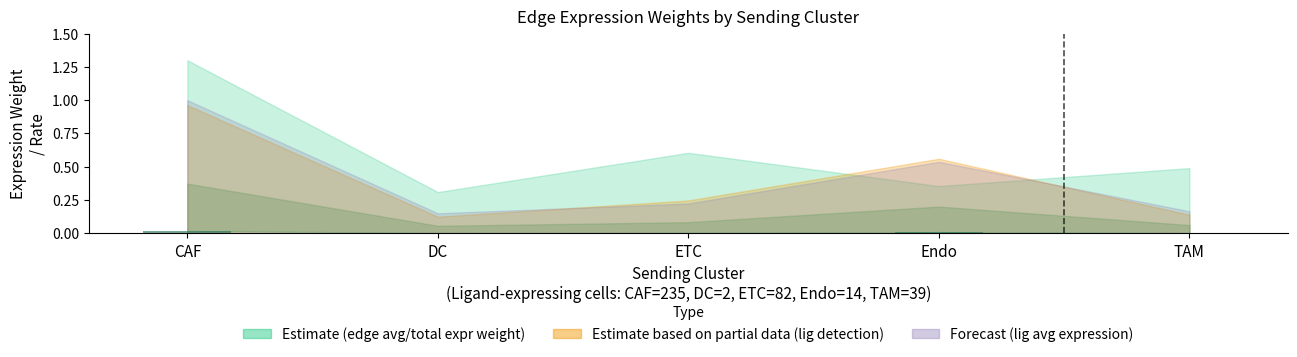

The chart shows a value of 0.0 at Endo. True or false?

True